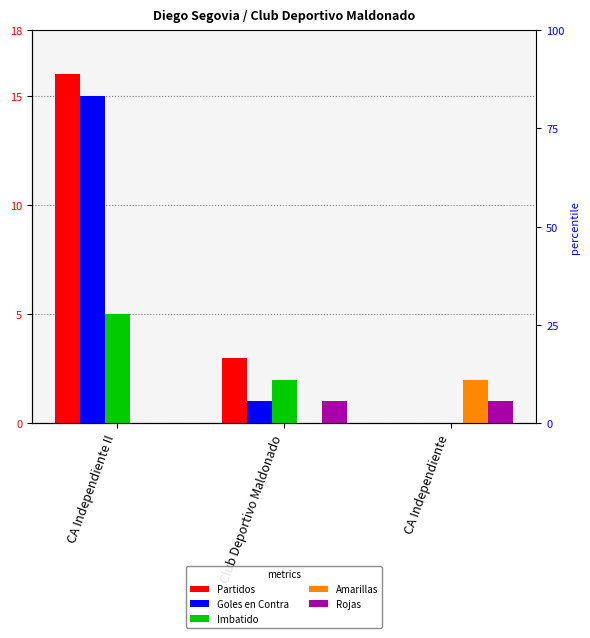

What is the difference between the Partidos values at Club Deportivo Maldonado and CA Independiente II?

13